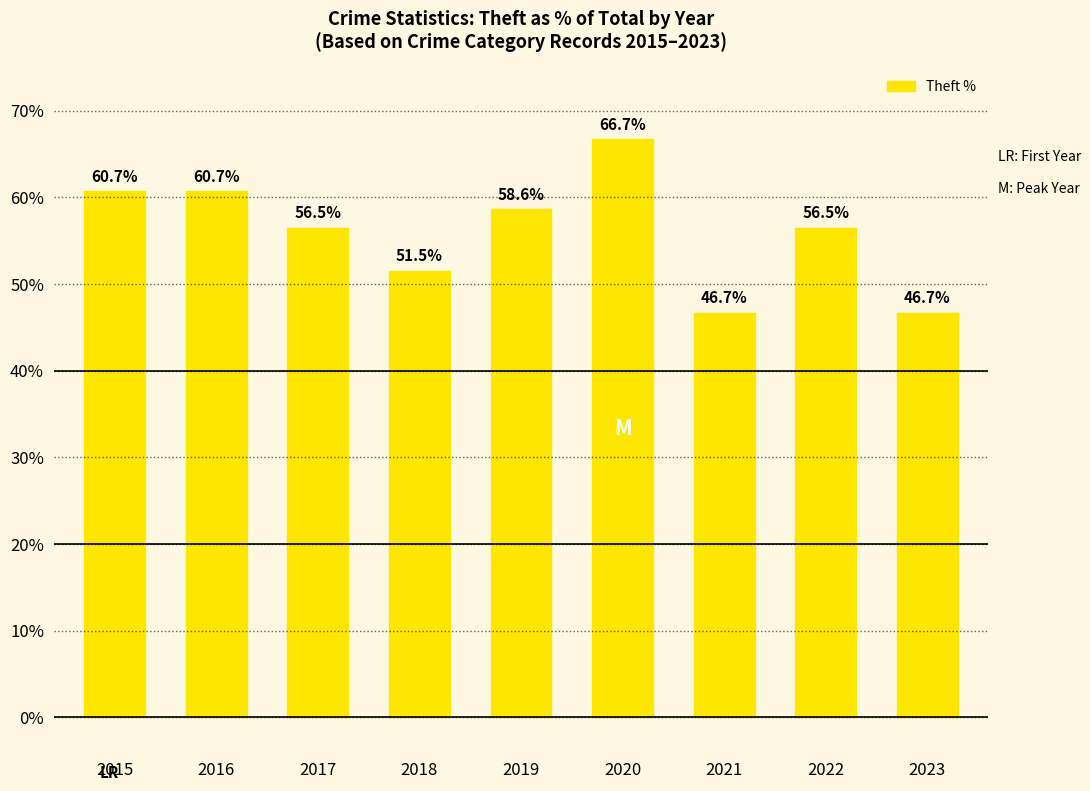

What is the smallest value displayed?

46.7